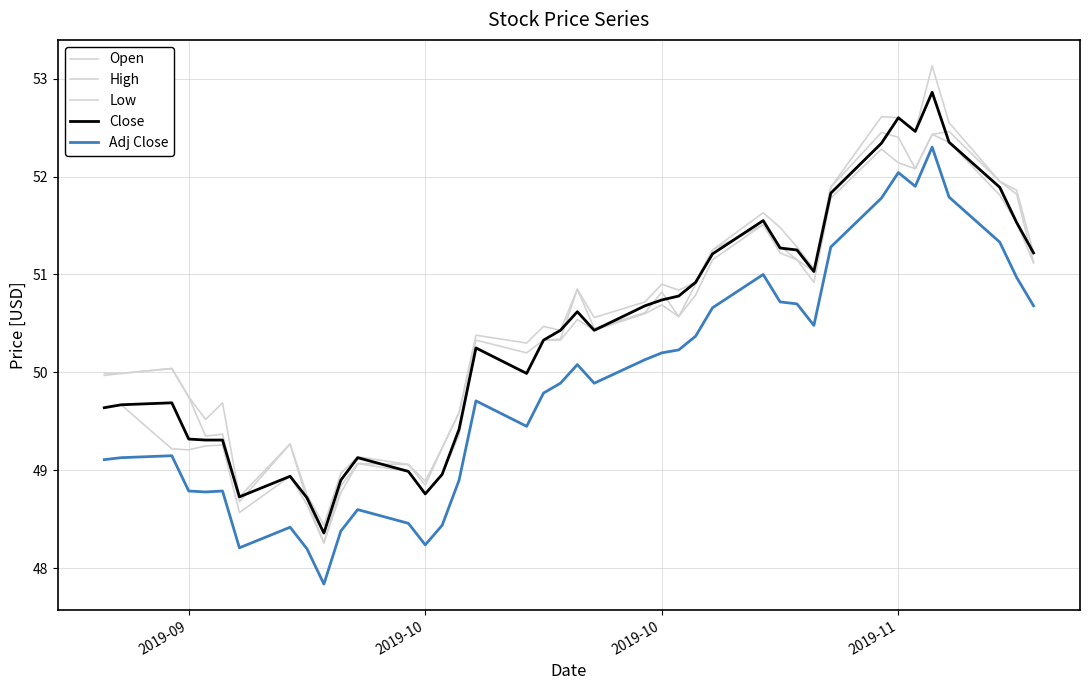

How many categories are shown in the chart?

40